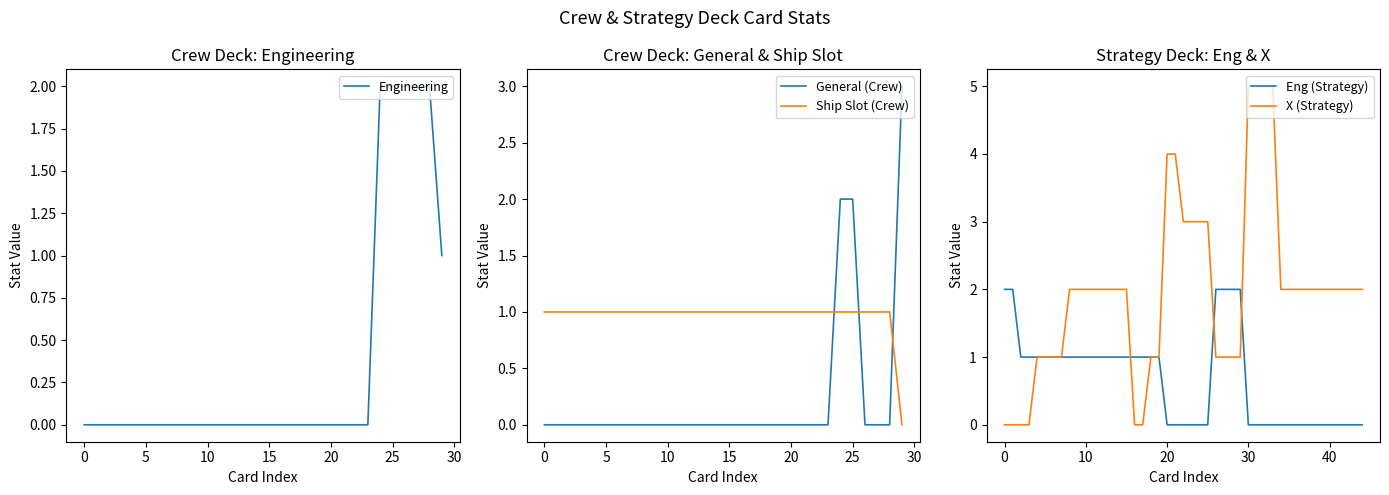

True or false: General (Crew) and Ship Slot (Crew) cross at least once.

True